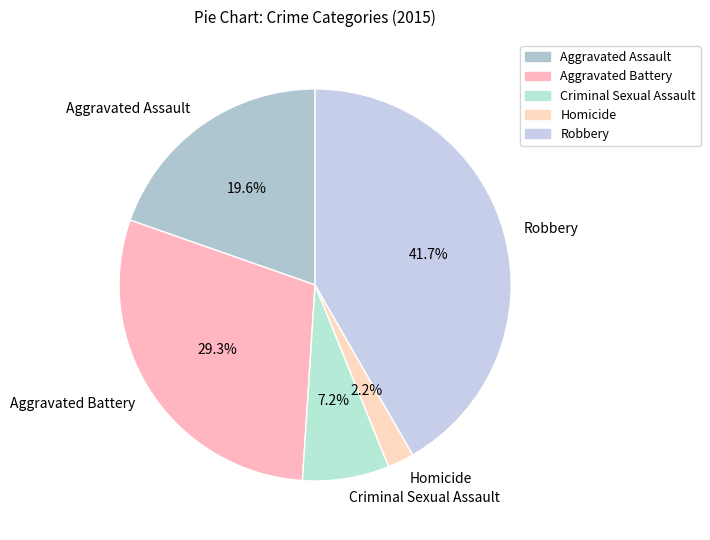

To the nearest percent, what percentage of the pie is Aggravated Battery?

29%